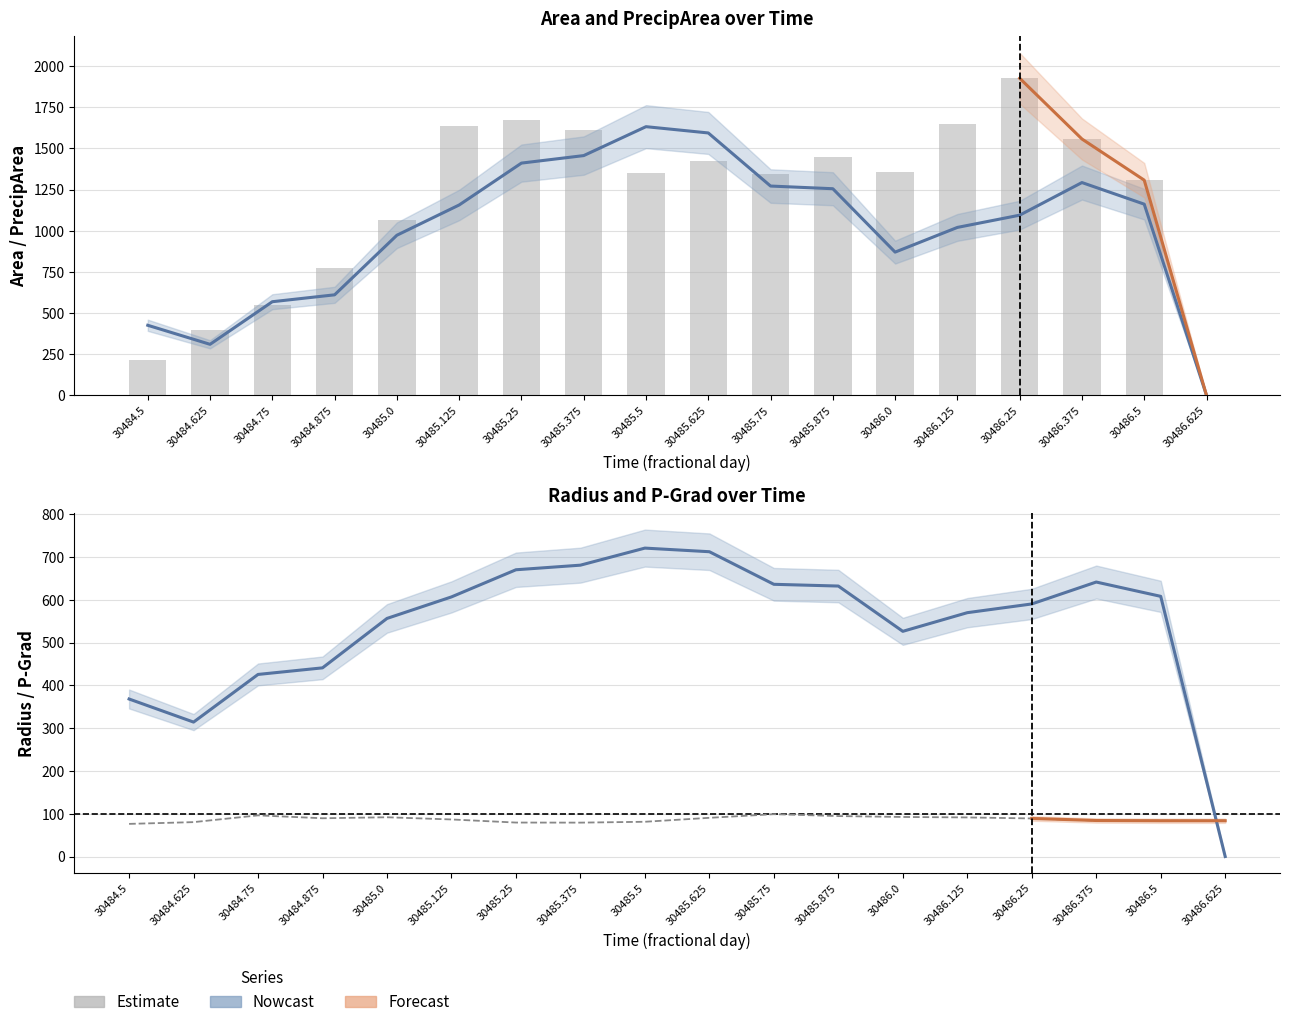

How many values in the p_grad series are below 88?

9